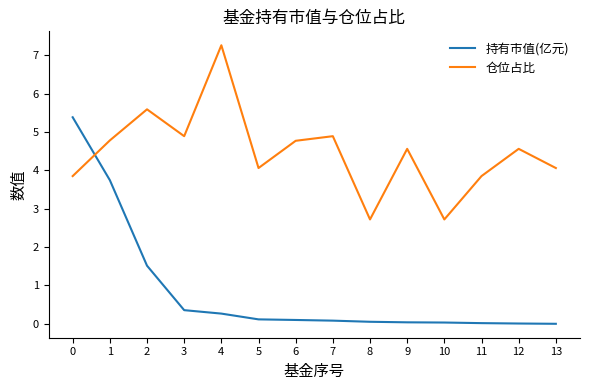

Is it true that 持有市值(亿元) equals 0.0 at 12?

True